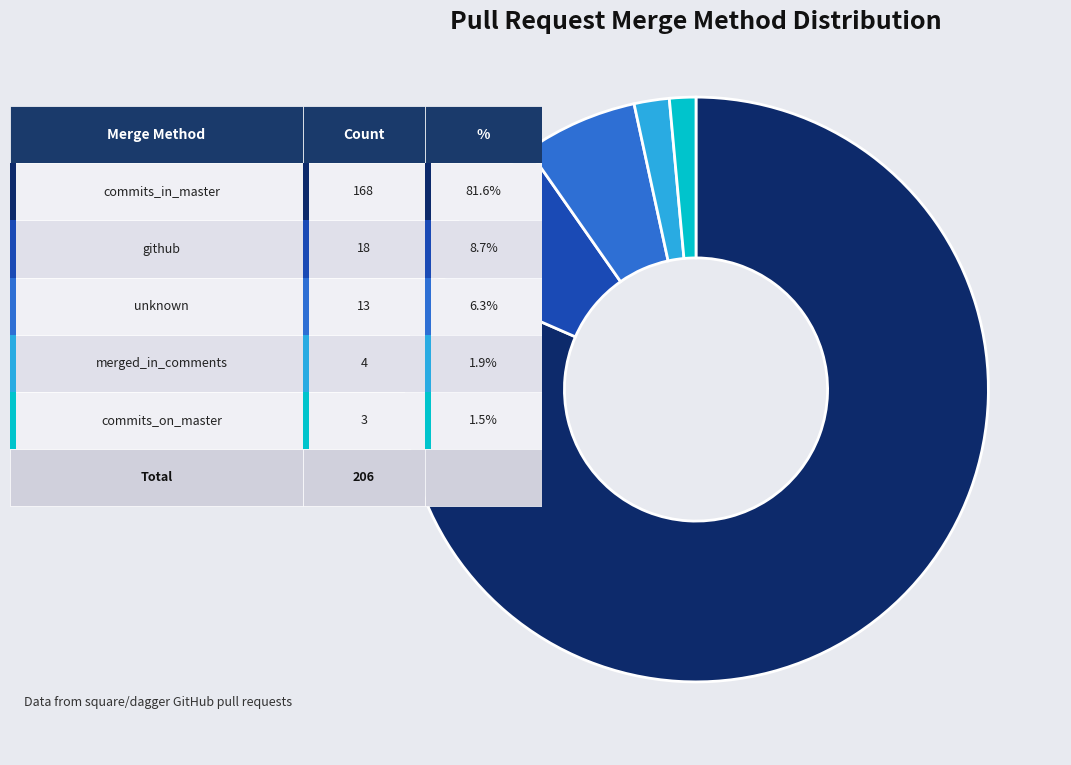

Does any single category account for the majority?

Yes